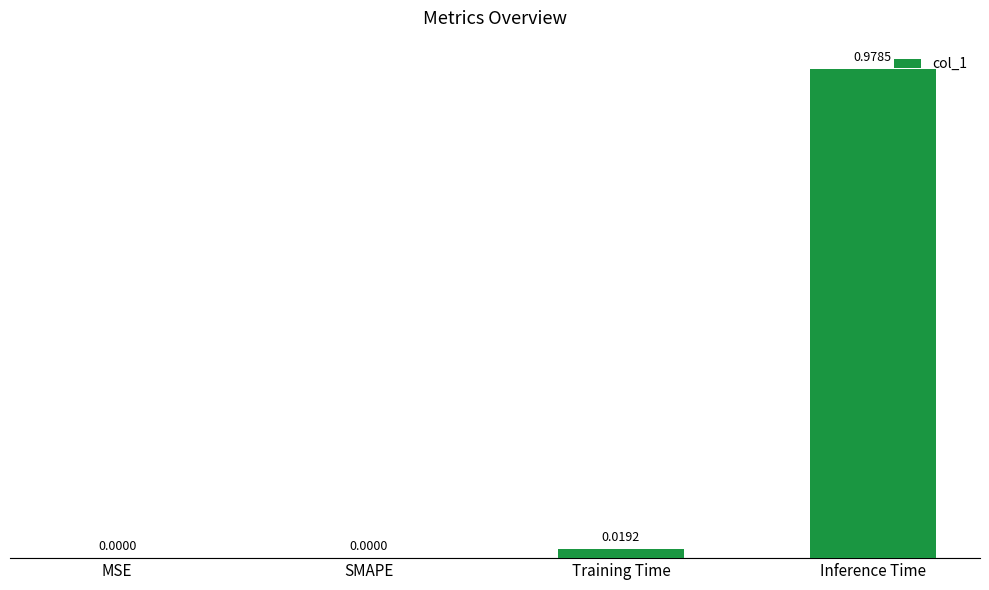

Which has a higher value, Training Time or Inference Time?

Inference Time